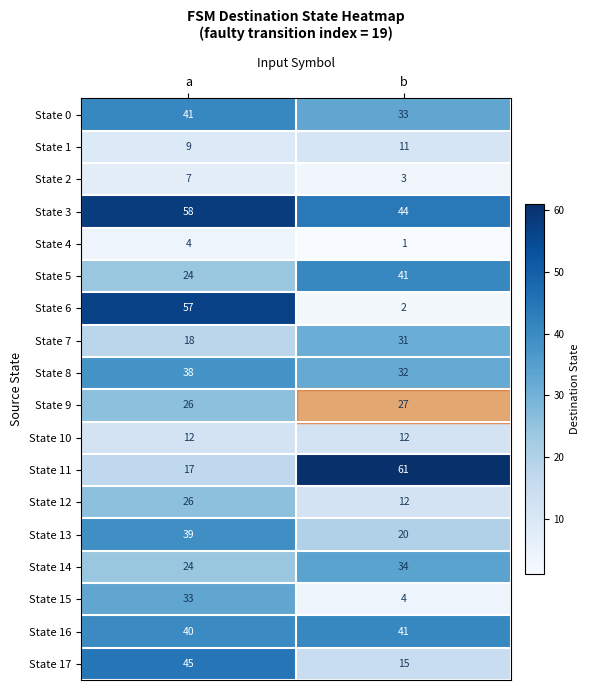

What is the smallest value displayed?

1